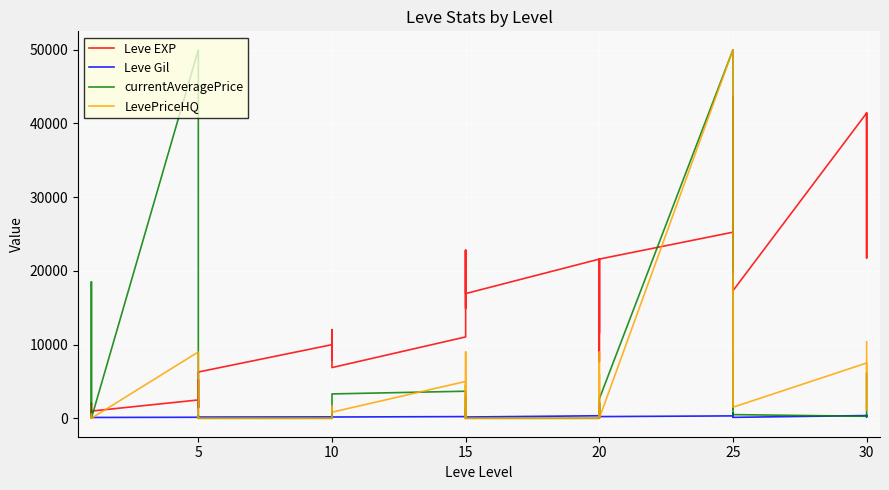

At which category does LevePriceHQ reach its first local valley?

5